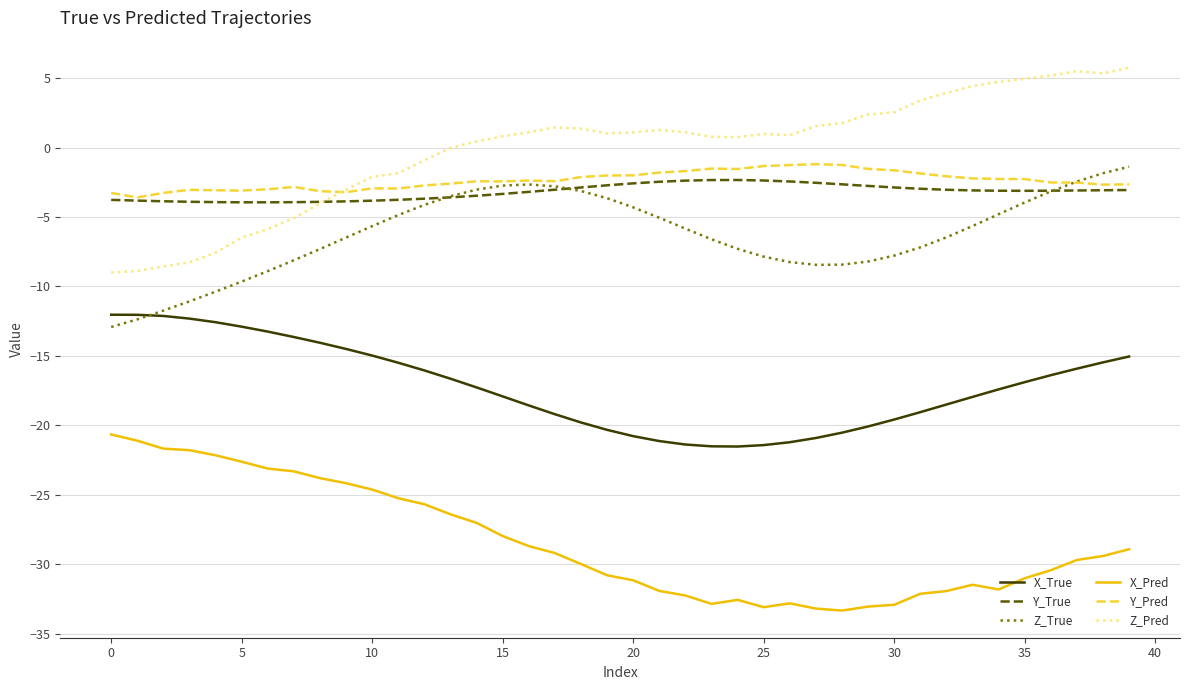

True or false: X_Pred and Y_Pred intersect in this chart.

False